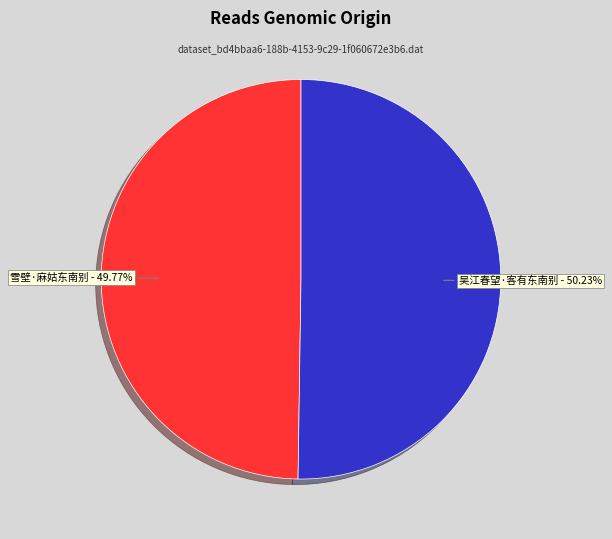

Is there a majority slice in this chart?

Yes